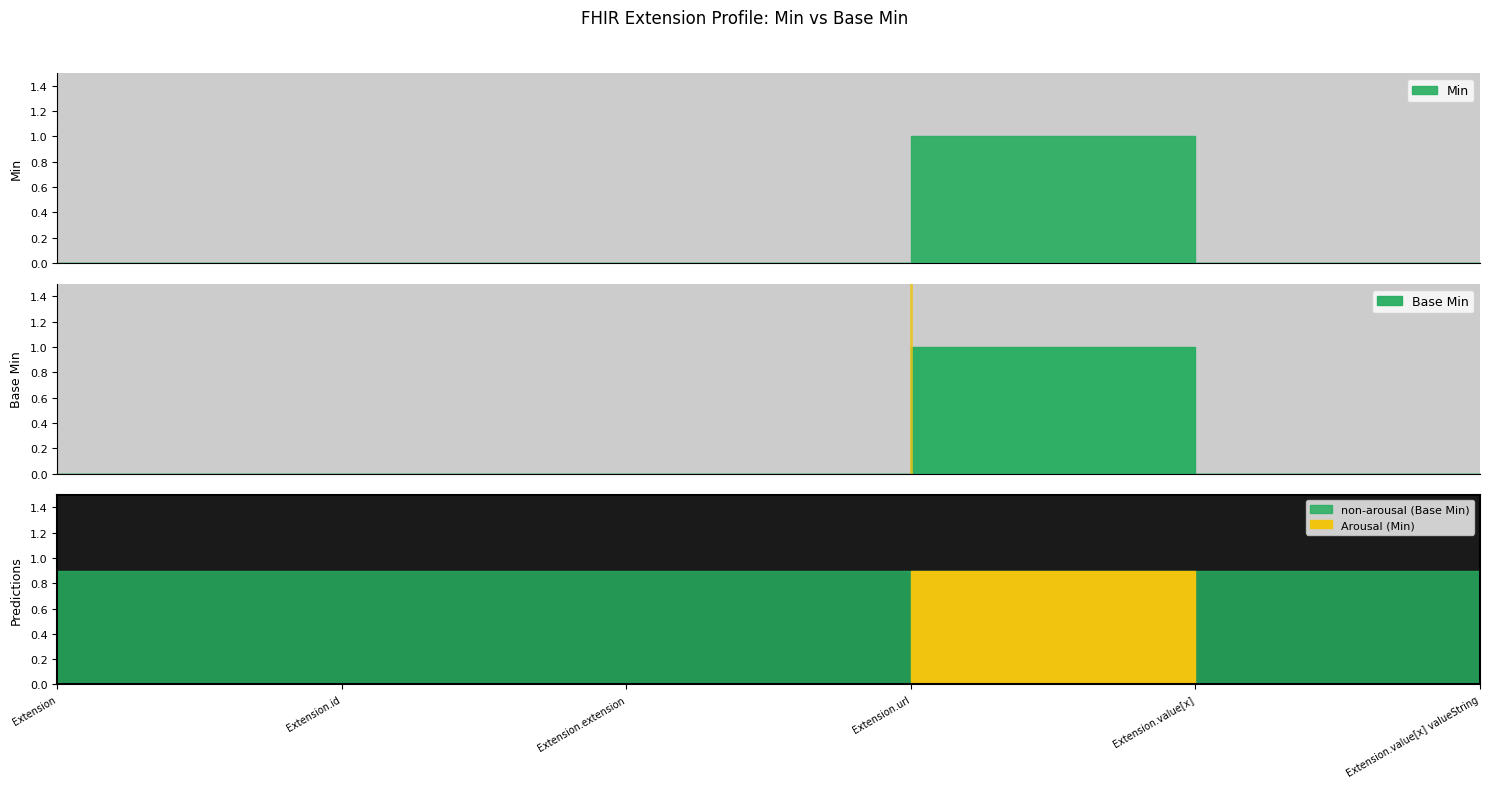

What is the sum of the Min values at Extension and Extension.url?

1